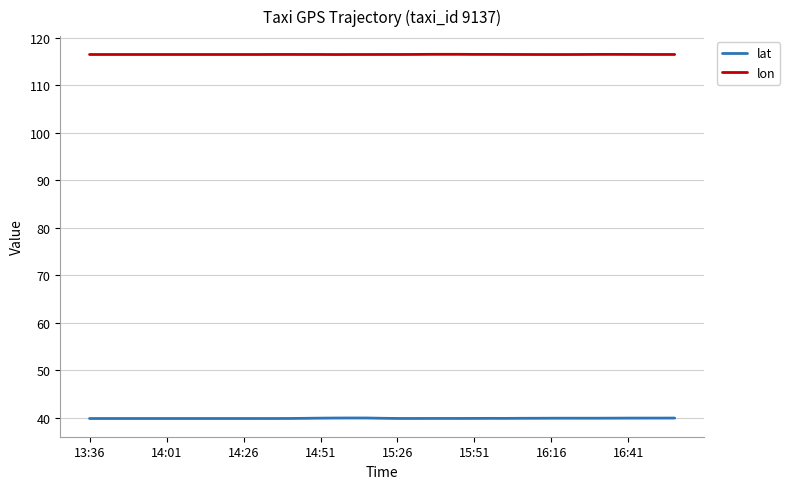

True or false: lon and lat intersect in this chart.

False